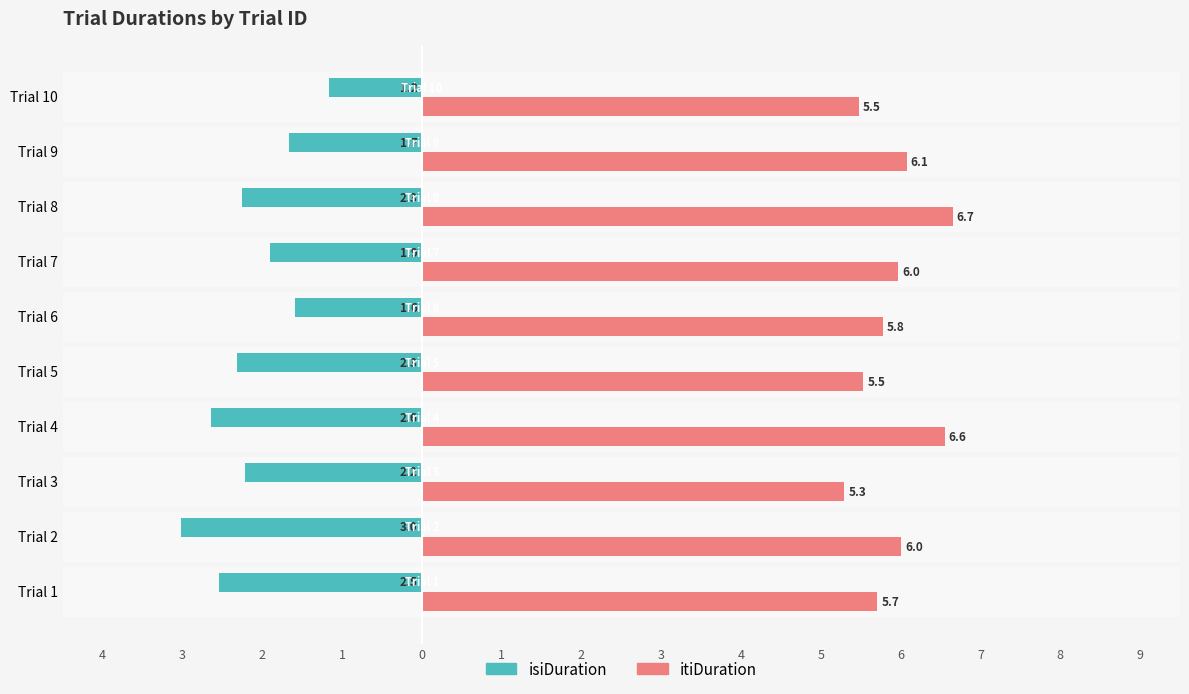

At which category is the sum across all series the highest?

Trial 9